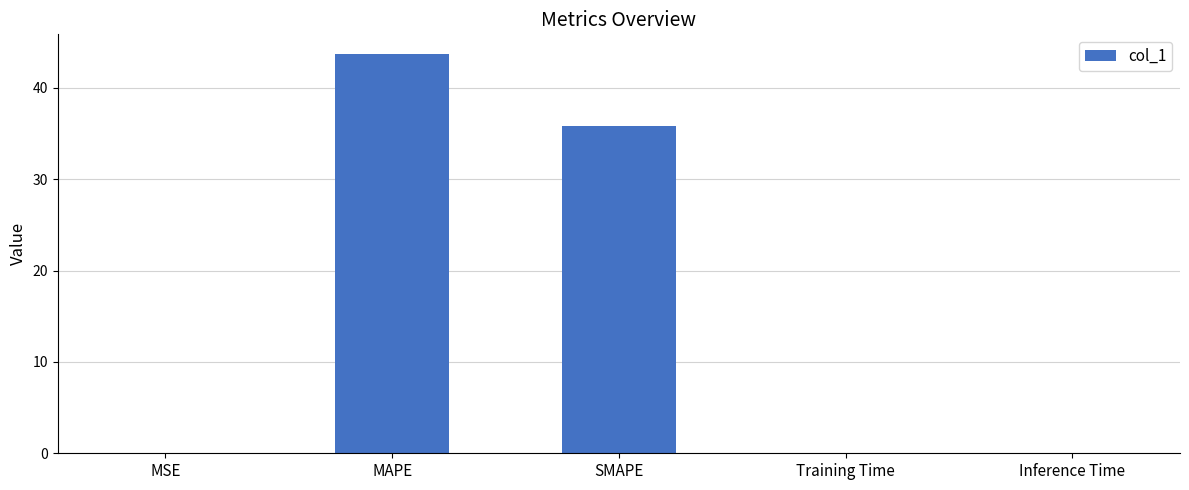

What is the change in value from SMAPE to Training Time?

-35.8